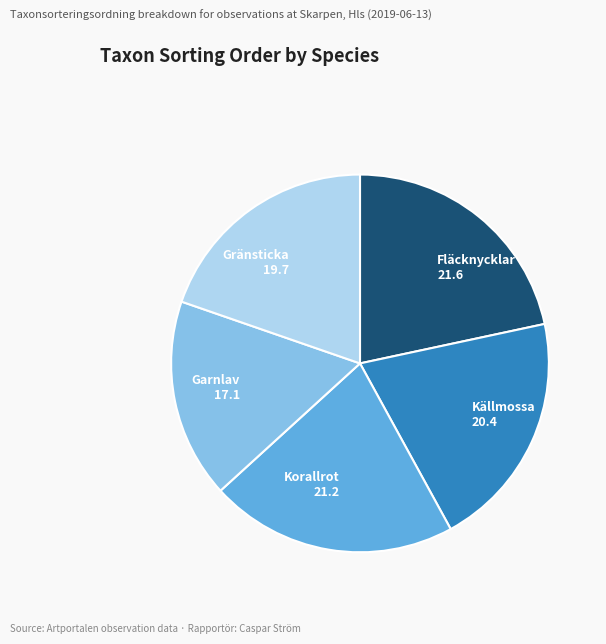

Which has a higher value, Gränsticka or Fläcknycklar?

Fläcknycklar